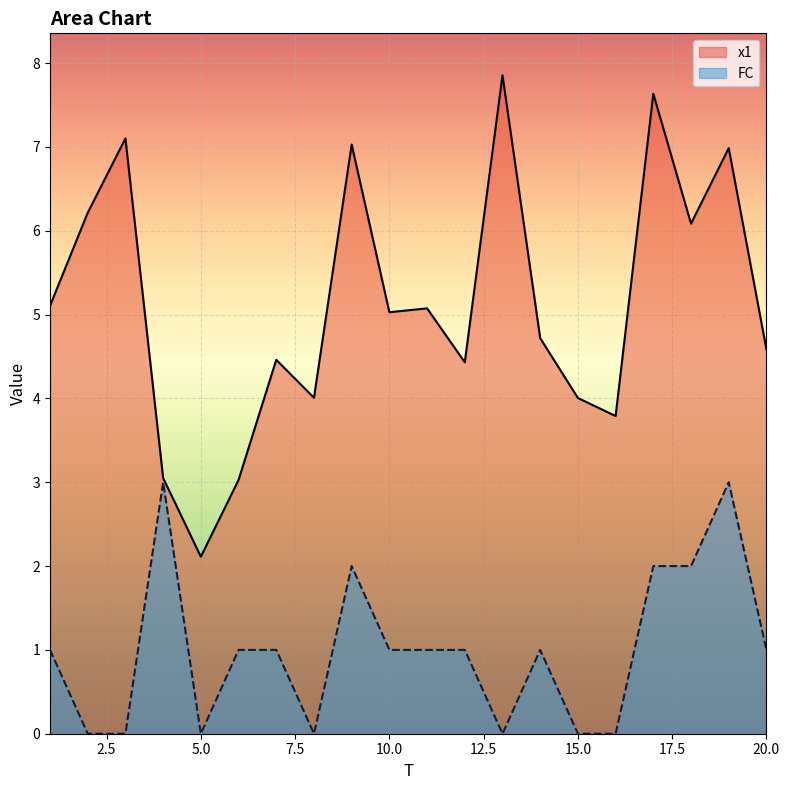

The value of x1 at 3 is 7.1. True or false?

True